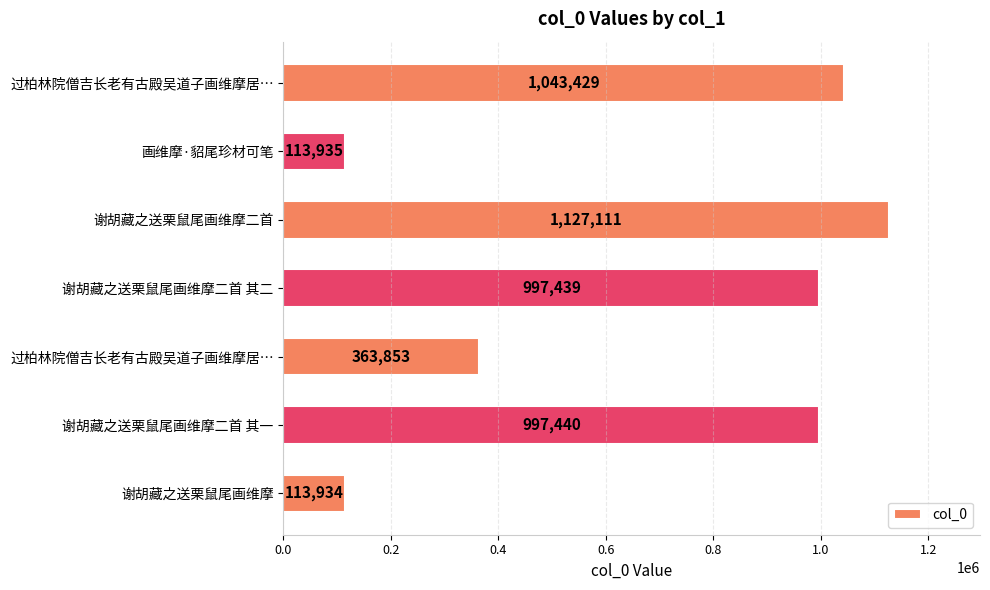

What is the greatest value displayed?

1127111